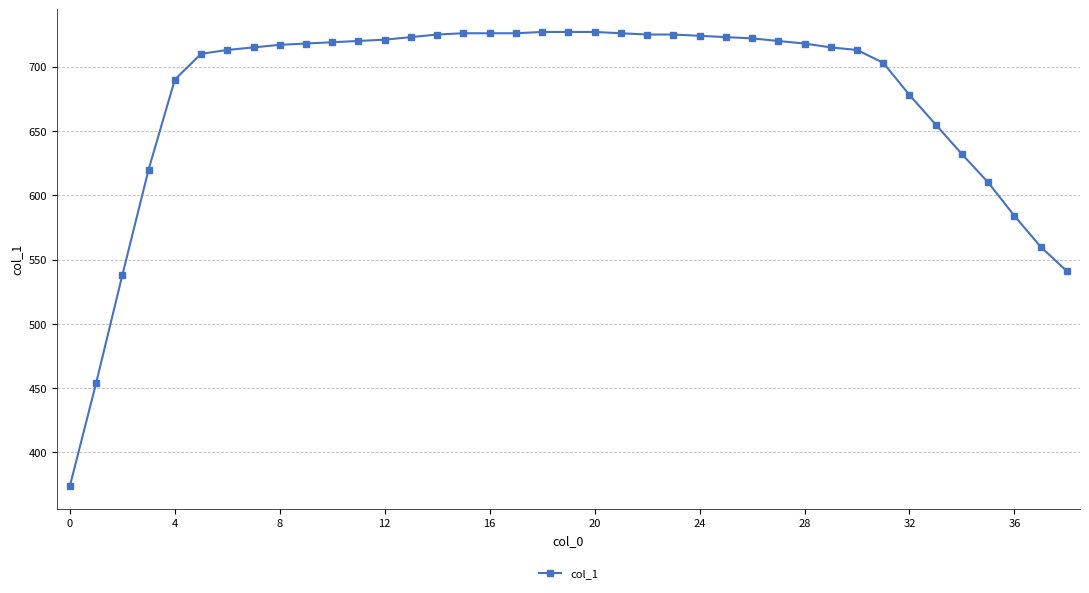

What is the value of the 23rd point from the left?

725